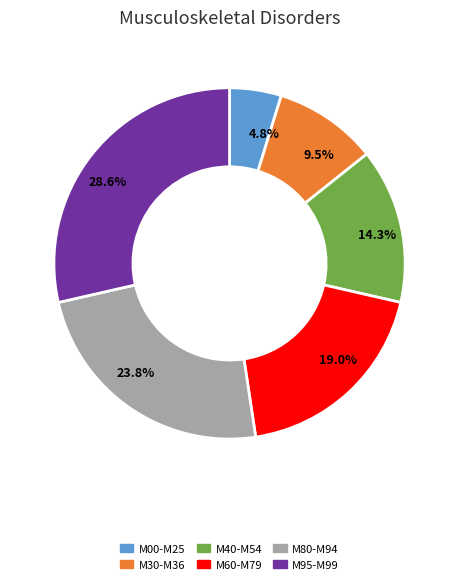

Is there a majority slice in this chart?

No